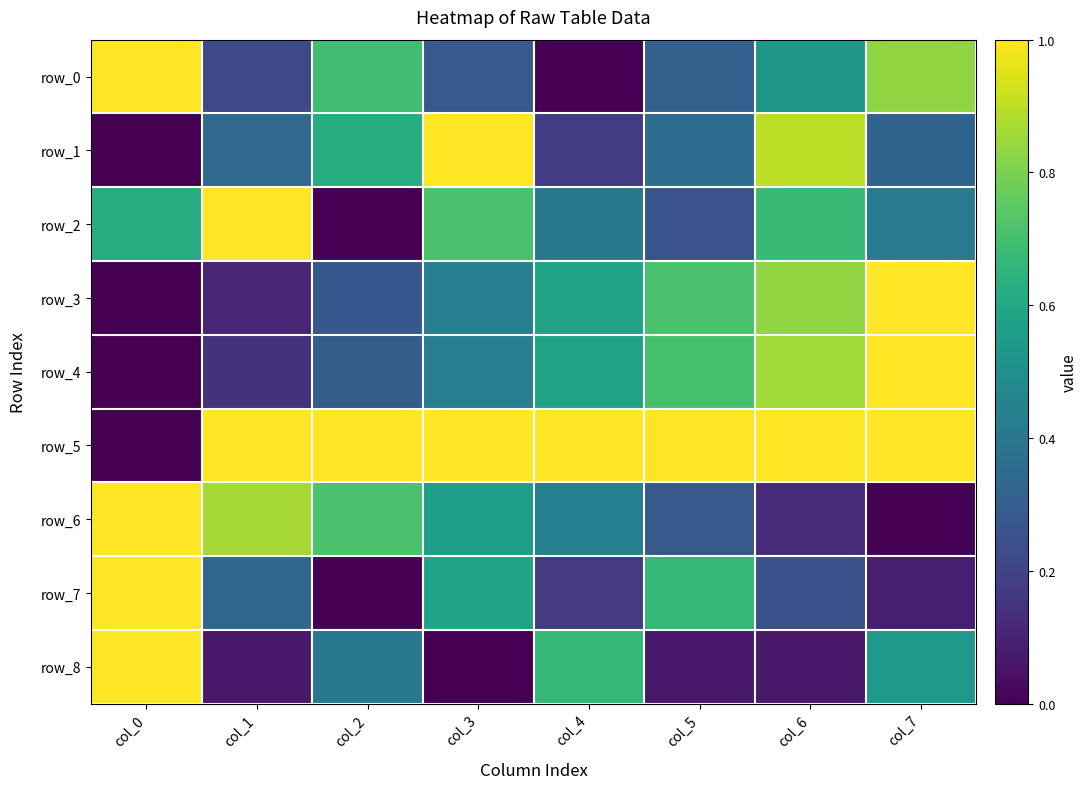

What is the maximum value shown in the chart?

1.0